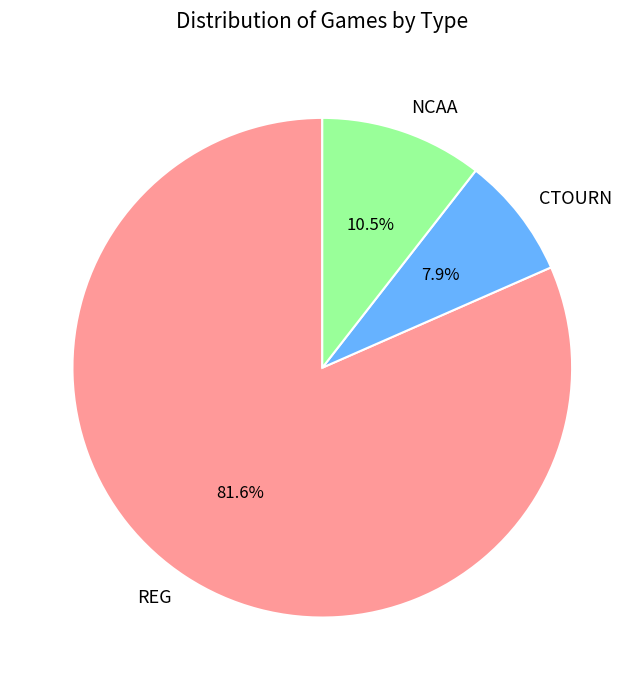

To the nearest percent, what is the difference between the REG and CTOURN slice percentages?

74%